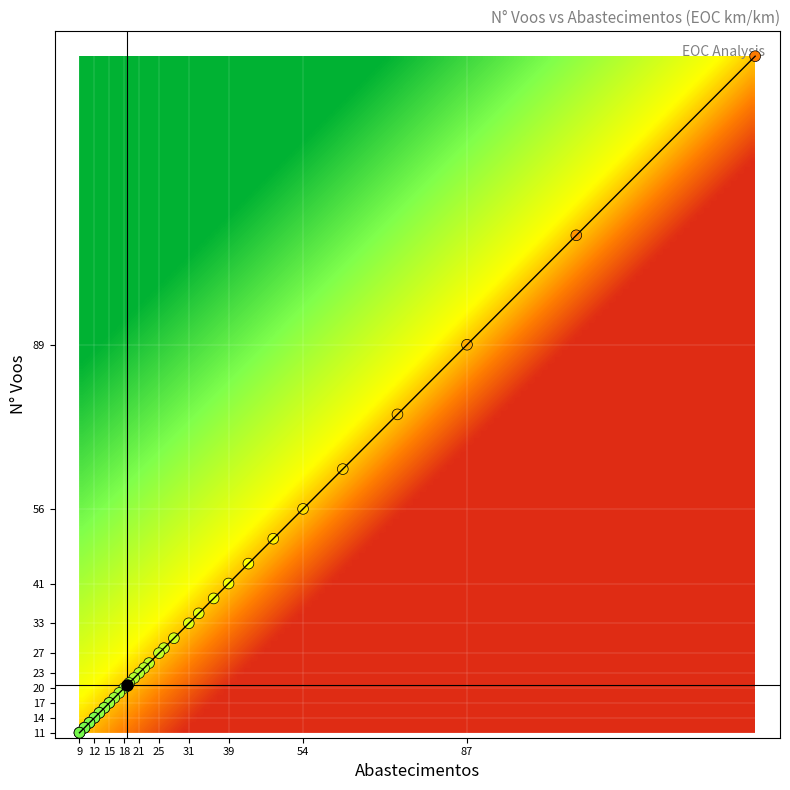

Which series has the largest range (max minus min)?

n_voos